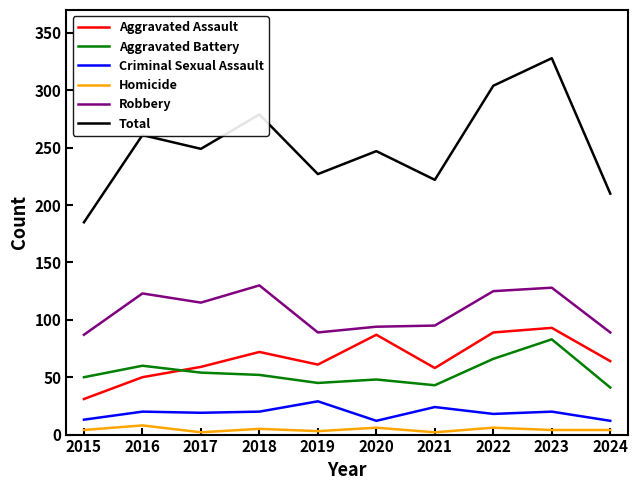

True or false: Aggravated Battery and Robbery intersect in this chart.

False